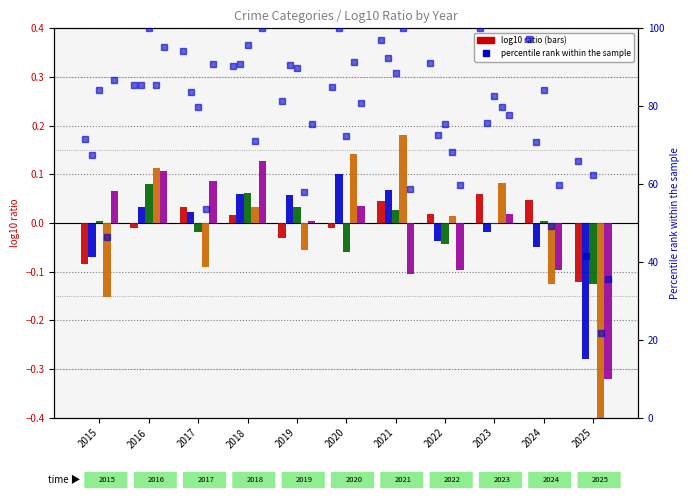

Which category has the highest value in the Aggravated Assault series?

2023